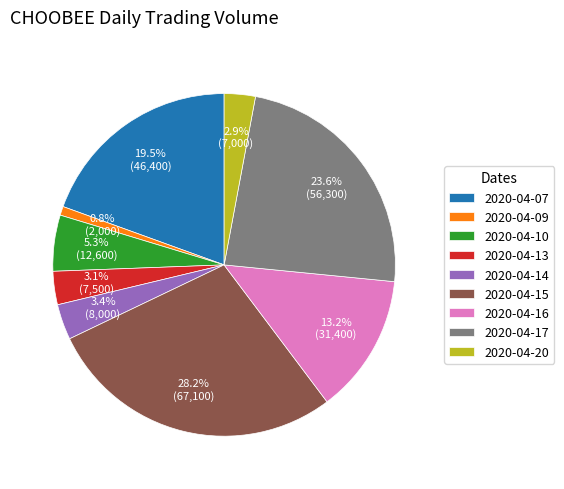

True or false: 2020-04-20 accounts for 3% of the total.

True